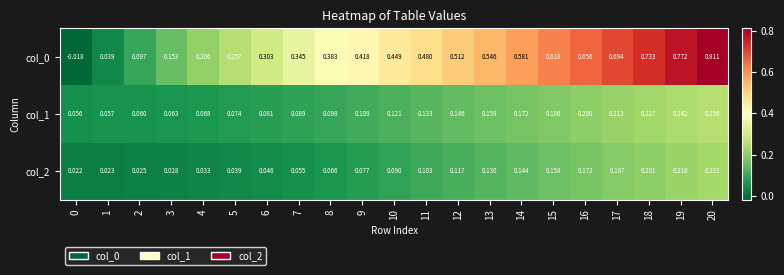

Is the value of col_1 at 3 greater than the value of col_0 at 3?

No